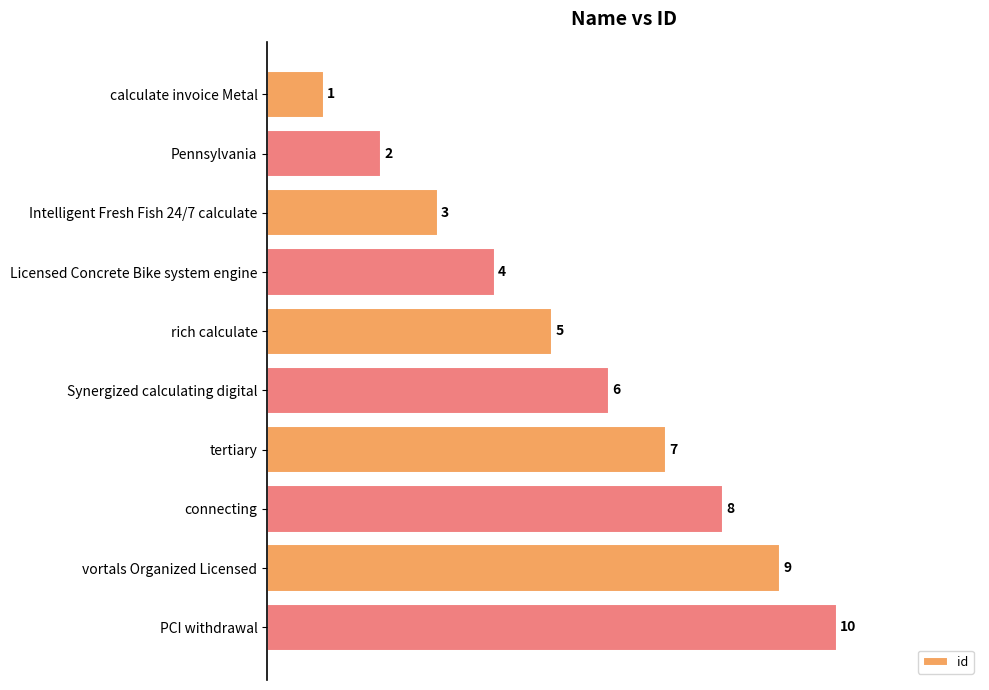

What position from the top is Synergized calculating digital?

6